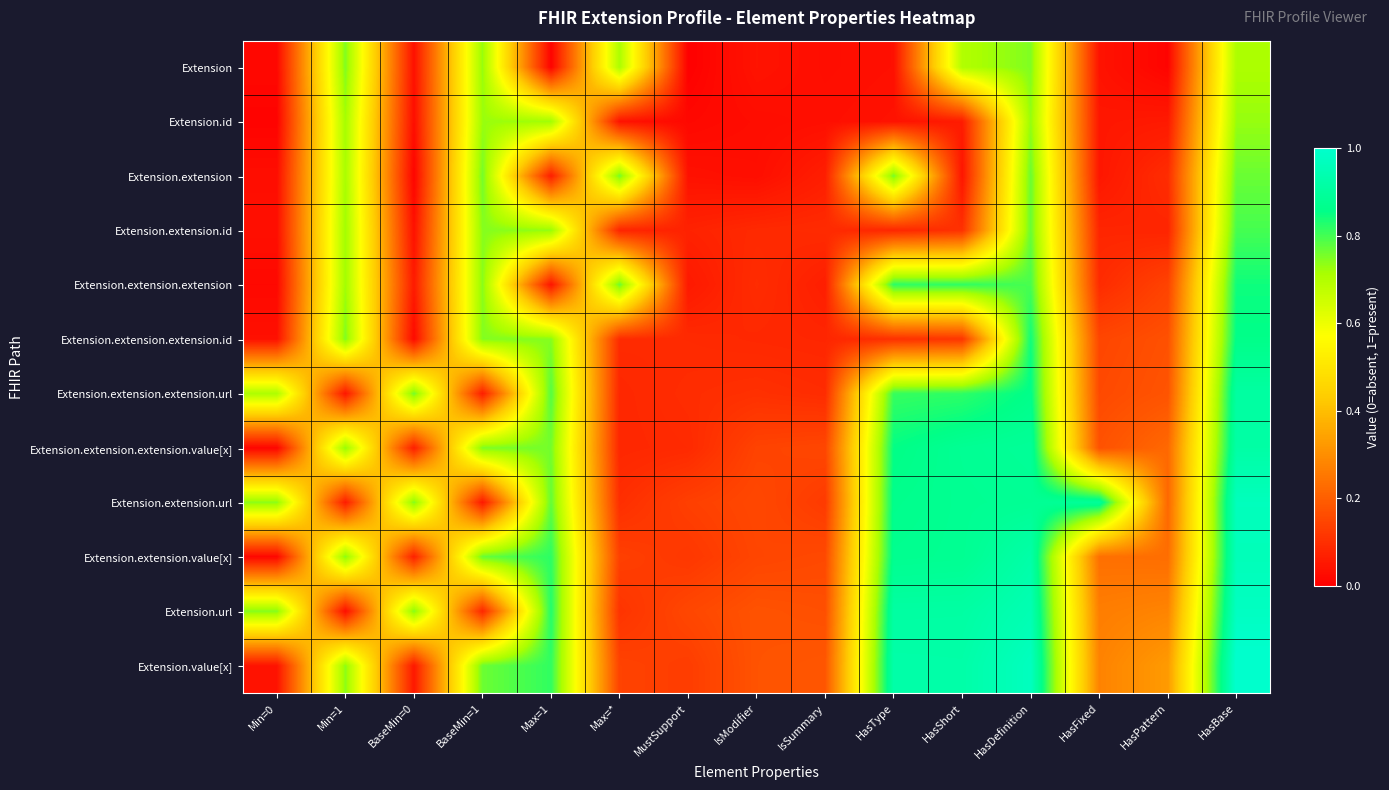

What is the total value across all series at IsModifier?

1.3